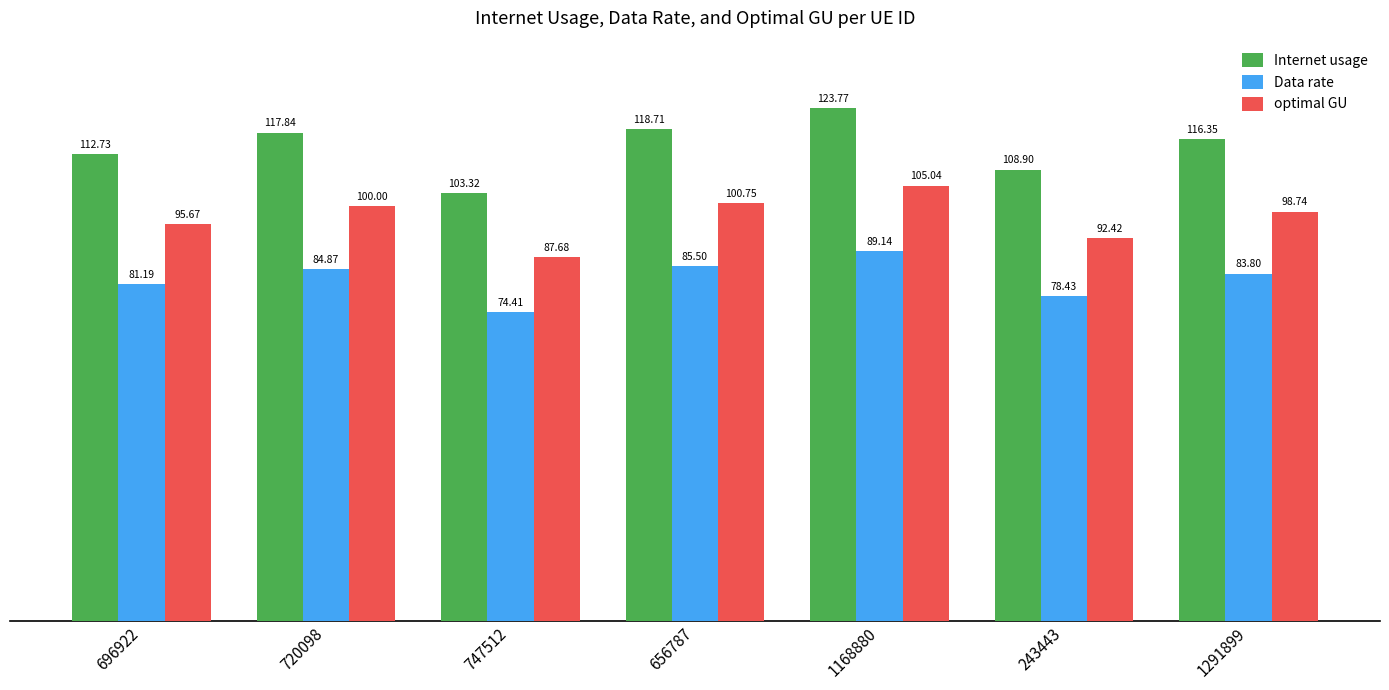

Which series changed the most between 720098 and 243443?

Internet usage